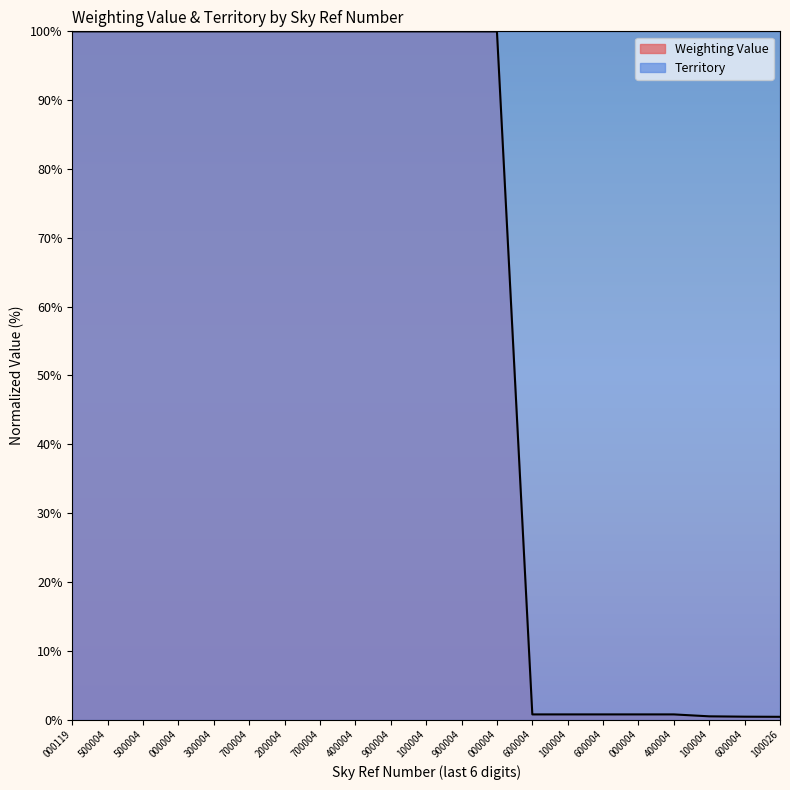

What is the maximum value shown in the chart?

100.0